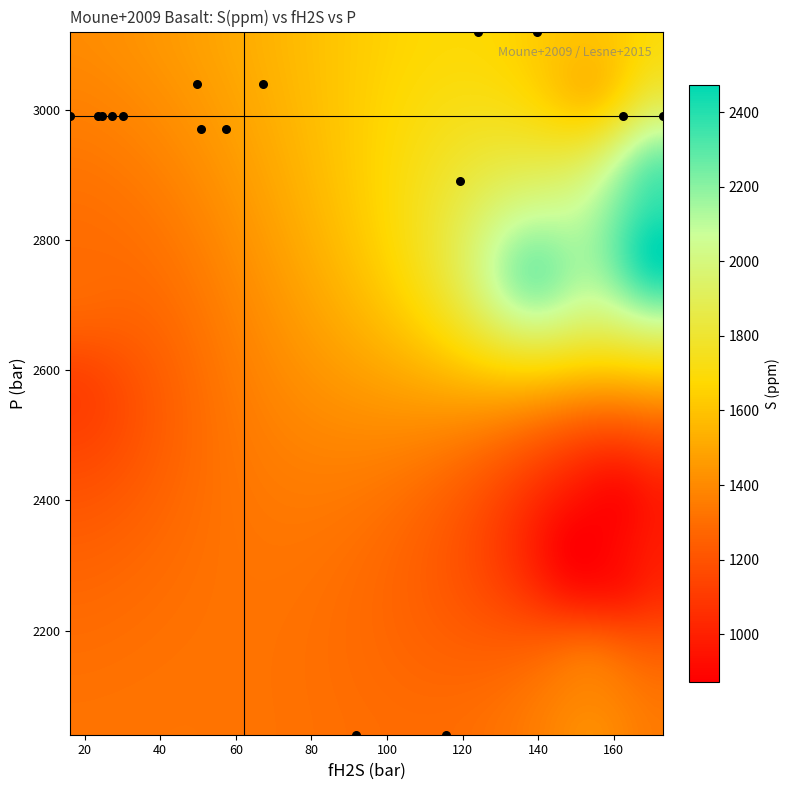

What Y value in the scatter plot is closest to 2580?

2890